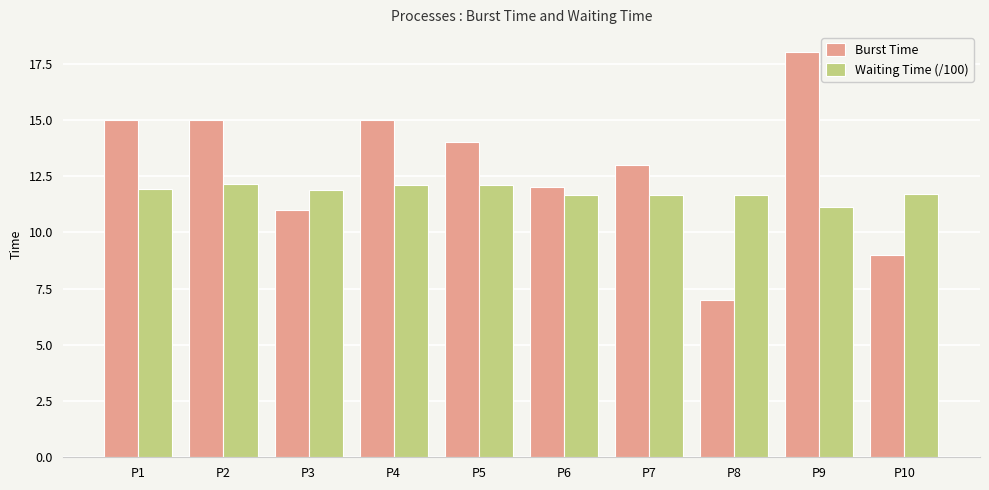

Which series has the largest range (max minus min)?

Burst Time